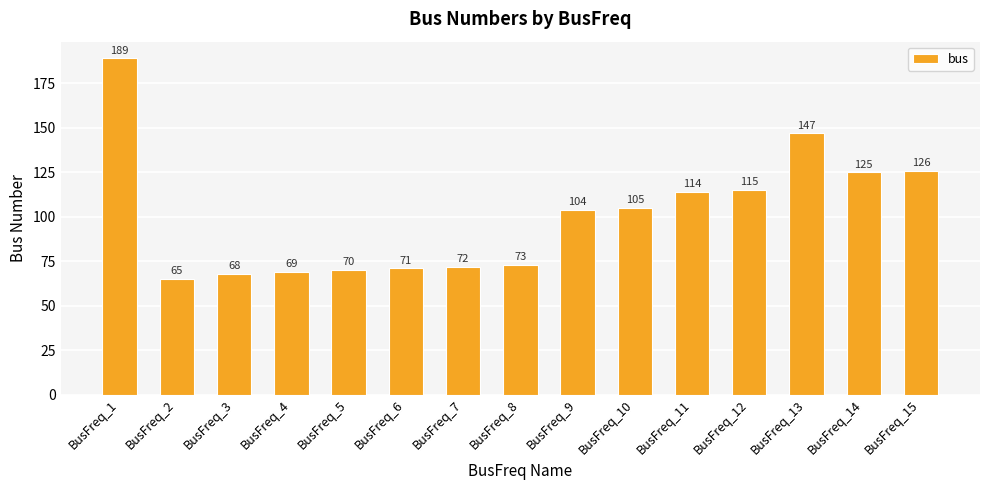

How many values are below 104?

7